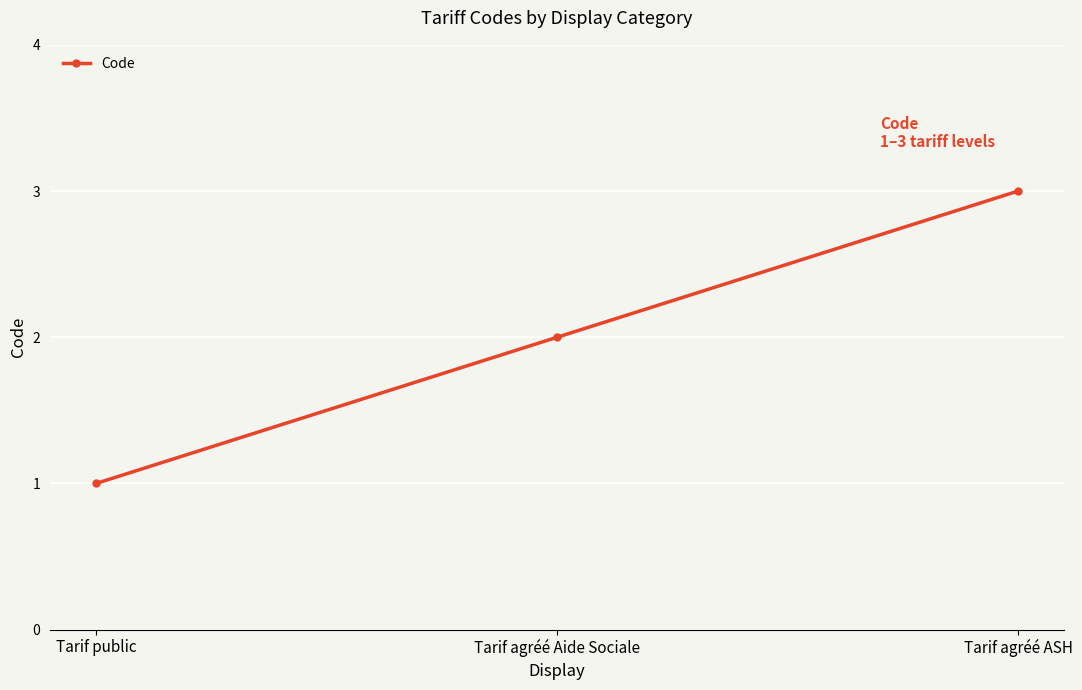

The chart shows a value of 1 at Tarif public. True or false?

True